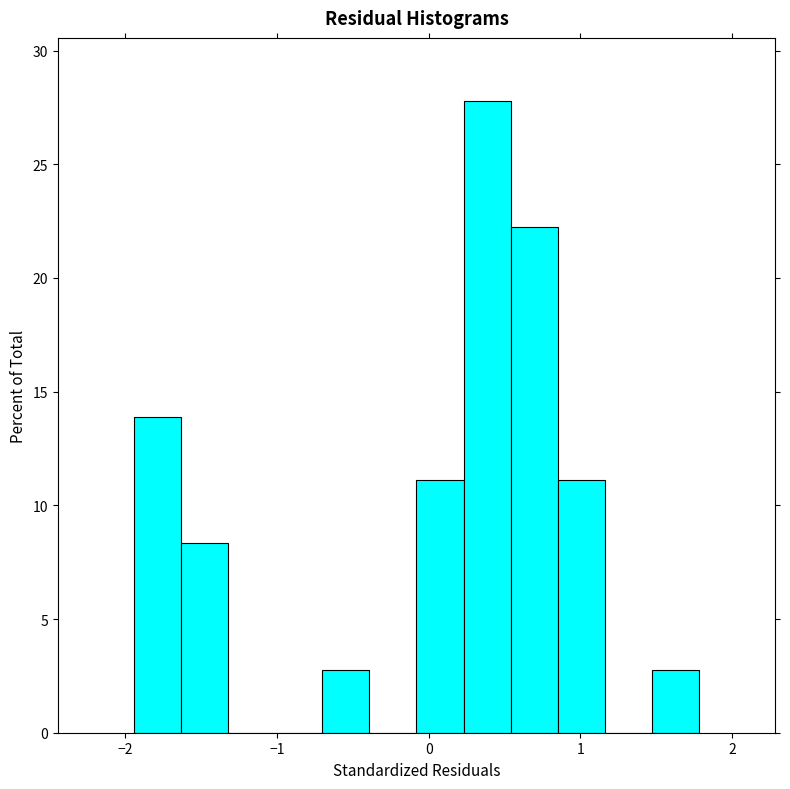

Around what value on the x-axis is the tallest bar? Give the approximate position of its centre, as read against the axis.

0.4